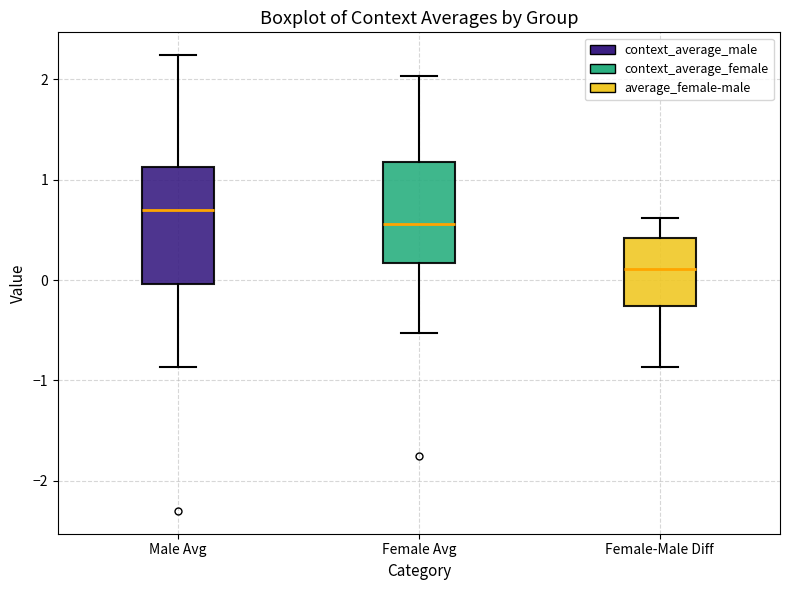

Reading left to right, transcribe this box plot: for each box, give where its median line is, the range the box spans, and where its two whiskers end, as read against the y-axis. The values are not printed on the chart, so give them approximately, as read against the axis.

Male Avg: median 0.7, box 0.0 to 1.1, whiskers -0.9 to 2.2
Female Avg: median 0.6, box 0.2 to 1.2, whiskers -0.5 to 2.0
Female-Male Diff: median 0.1, box -0.3 to 0.4, whiskers -0.9 to 0.6